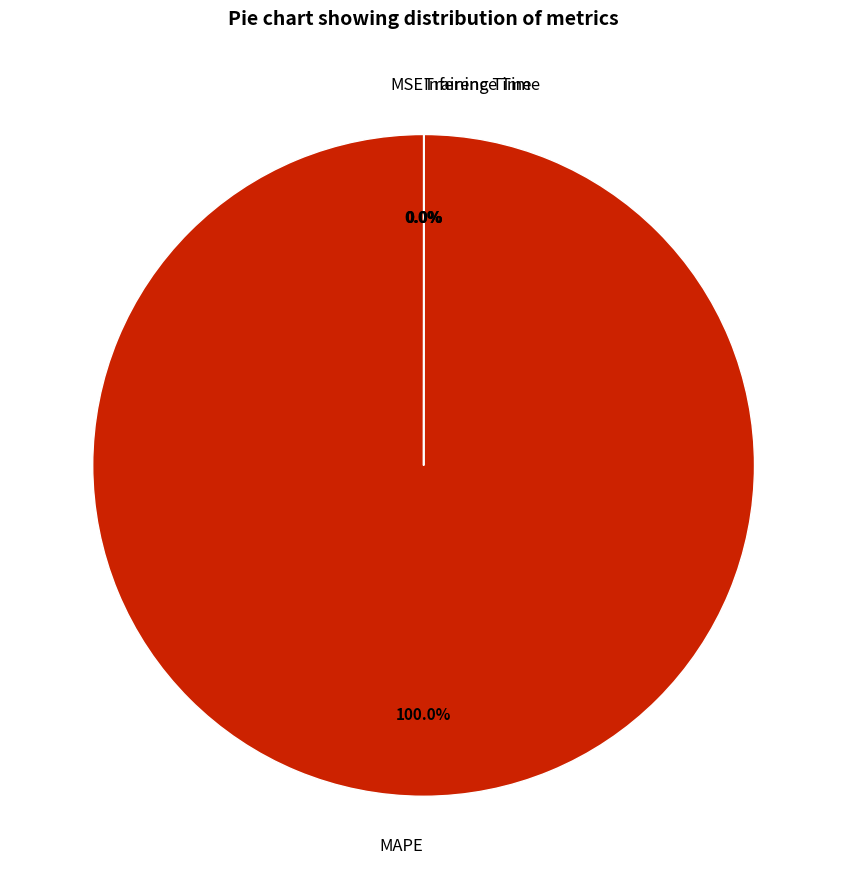

Count the number of slices in the pie.

4